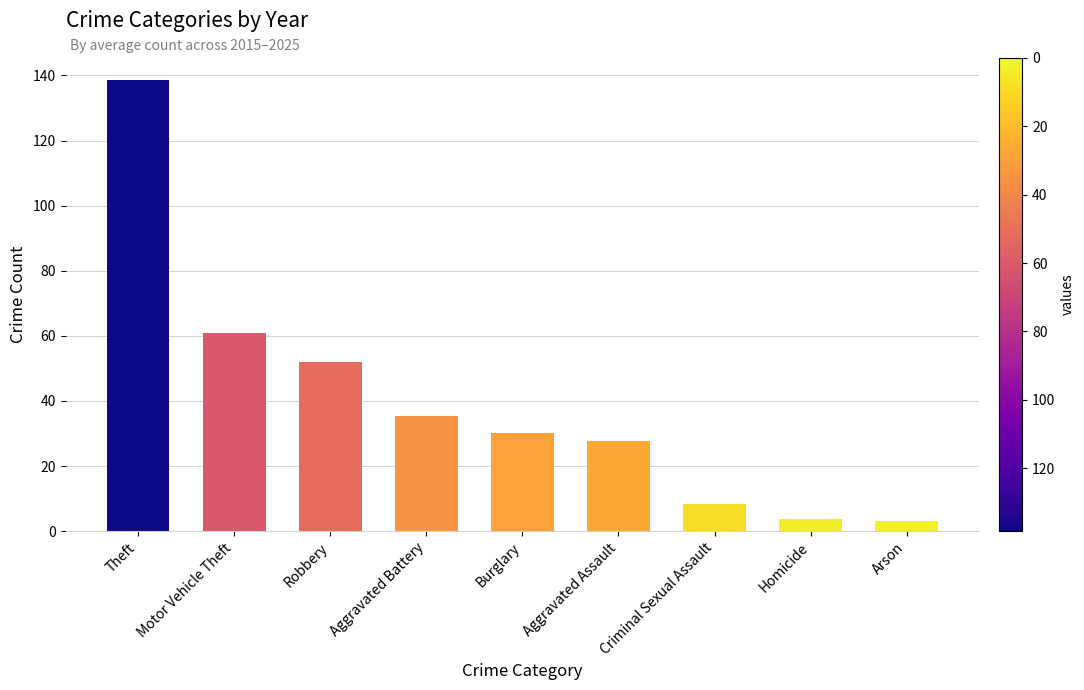

What is the difference between the values at Arson and Burglary?

26.9